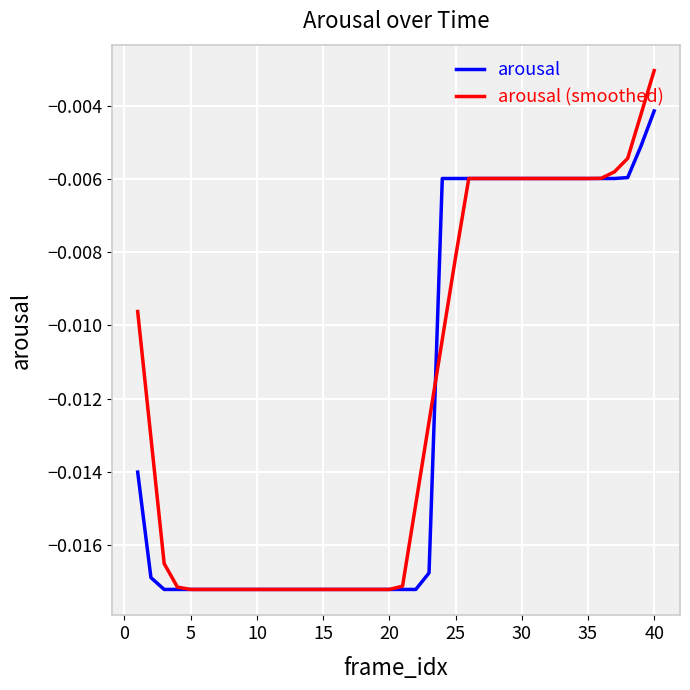

List the series in order of their peak value, highest first.

arousal (smoothed), arousal